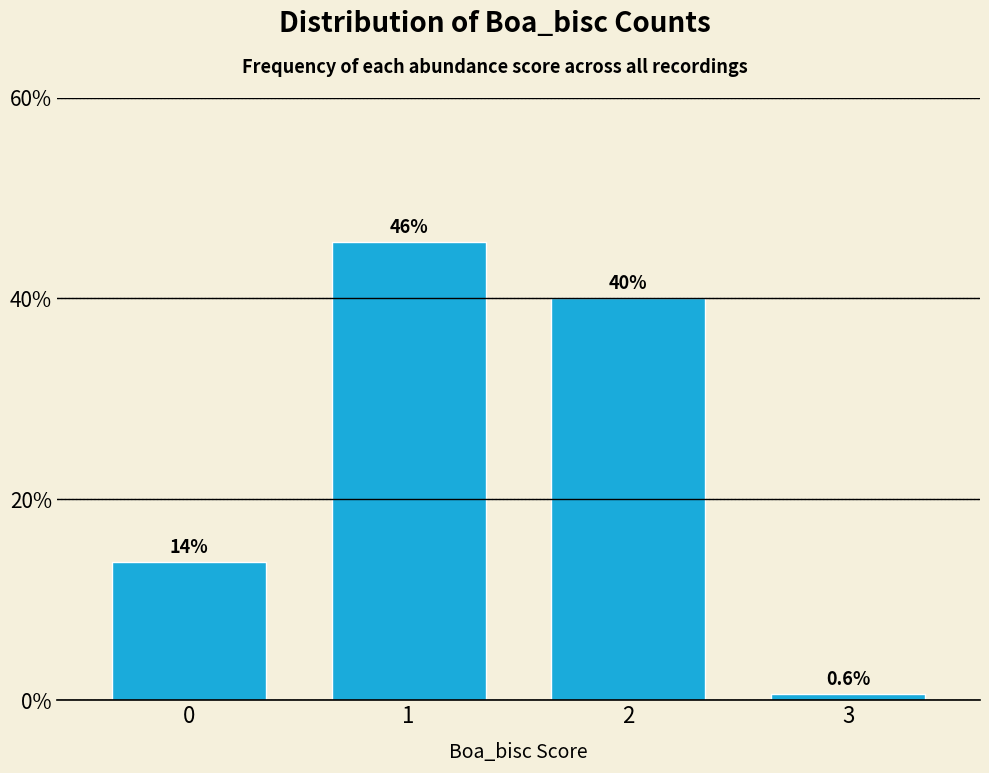

Reading left to right, what are all the values shown in this chart?

13.8	45.6	40.0	0.6